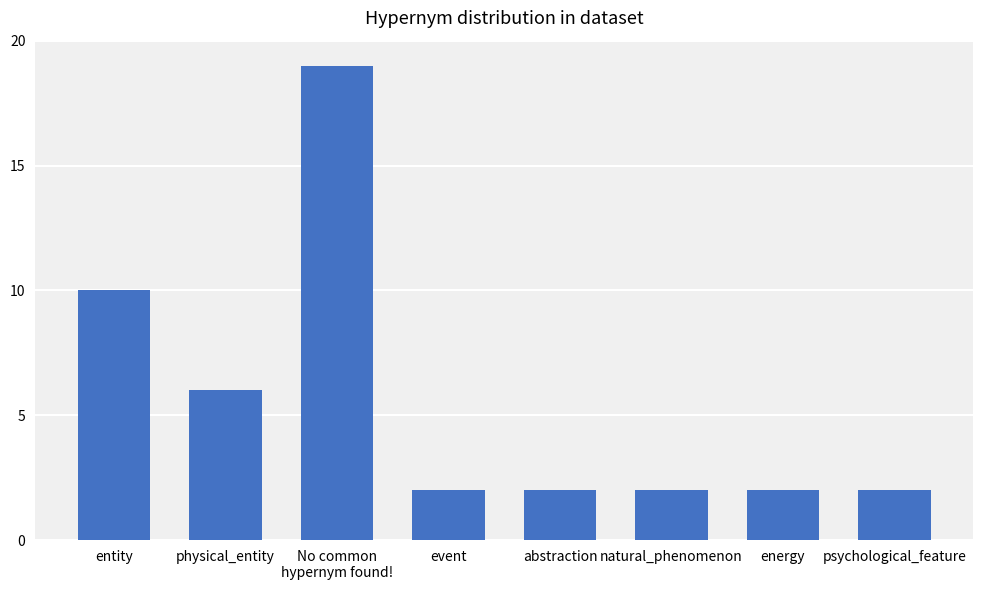

How many data points does each series have?

8